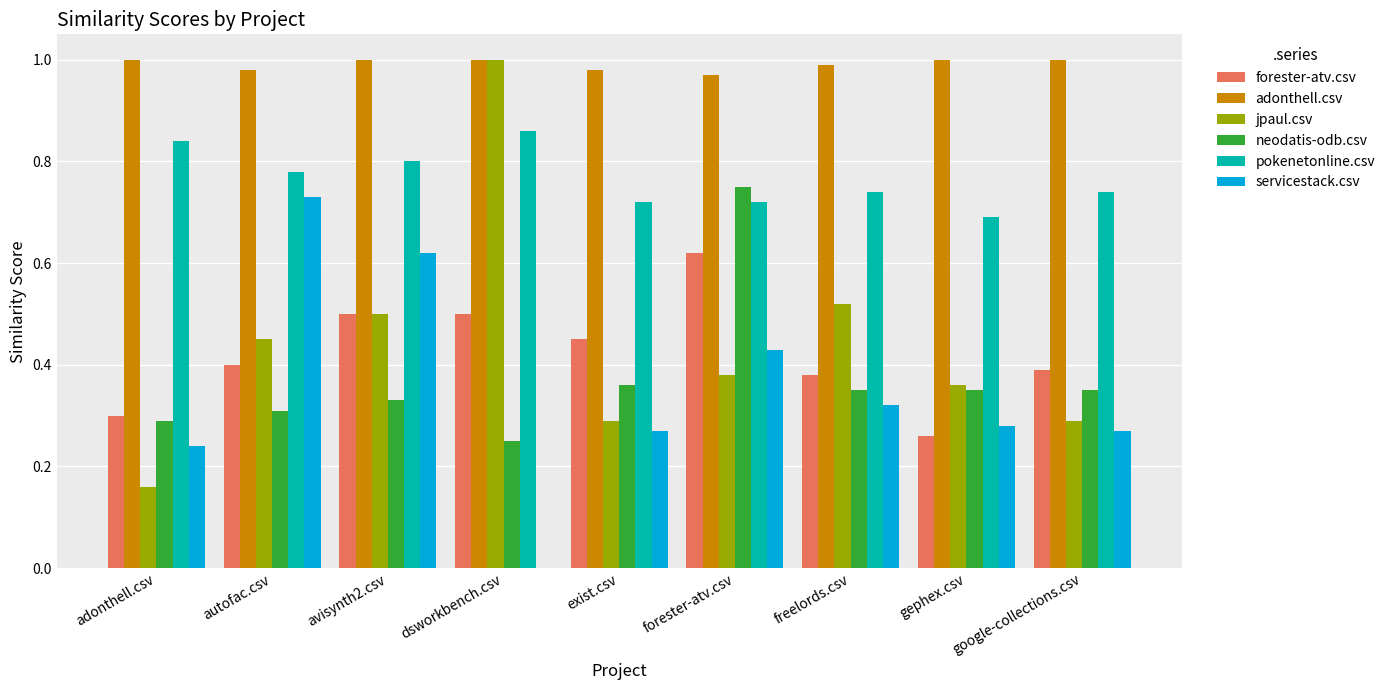

Between adonthell.csv and freelords.csv, which series saw the biggest shift?

jpaul.csv